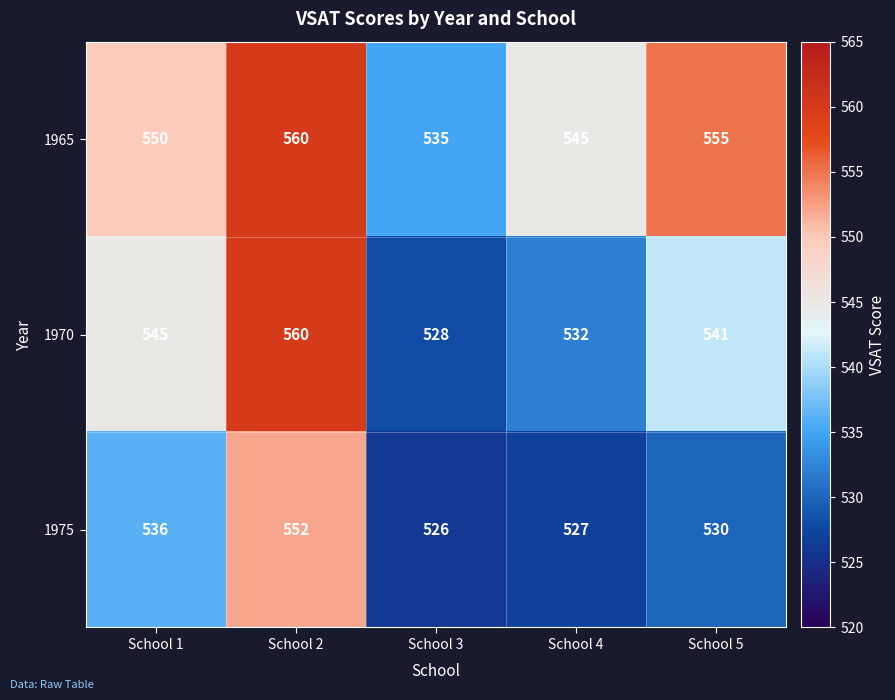

List the series in order of their overall mean, highest first.

1965, 1970, 1975